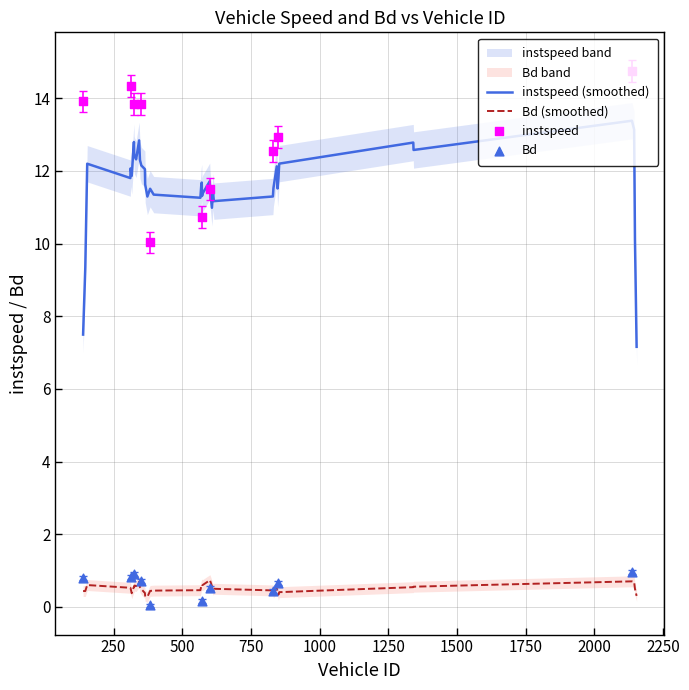

True or false: Bd (smoothed) and instspeed (smoothed) cross at least once.

False